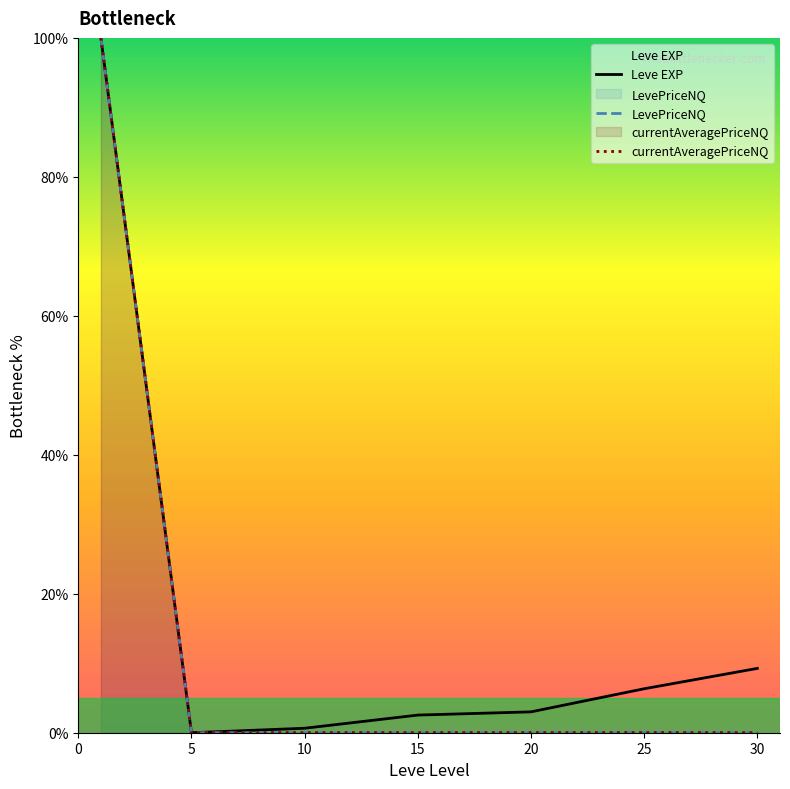

True or false: currentAveragePriceNQ has more than 1 interior local peaks.

False